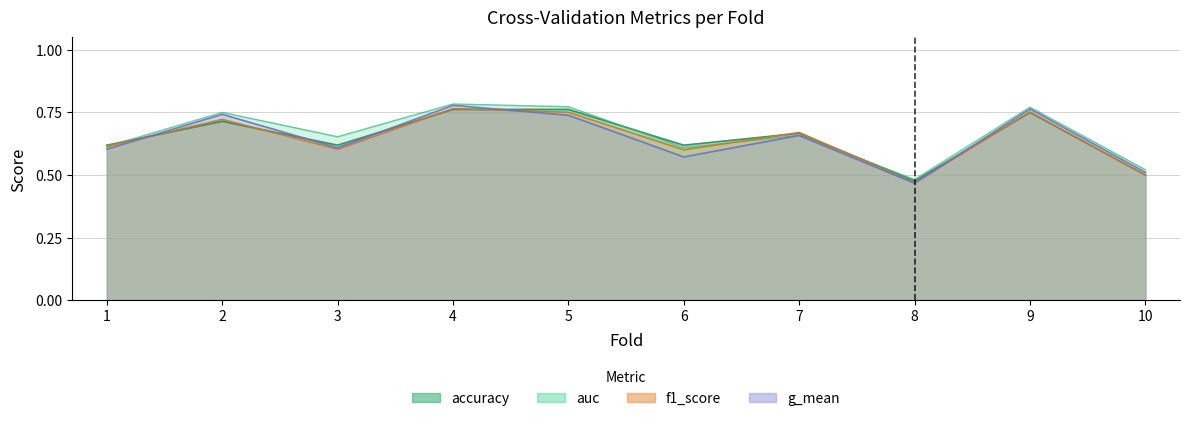

What is the sum of all g_mean values?

6.4